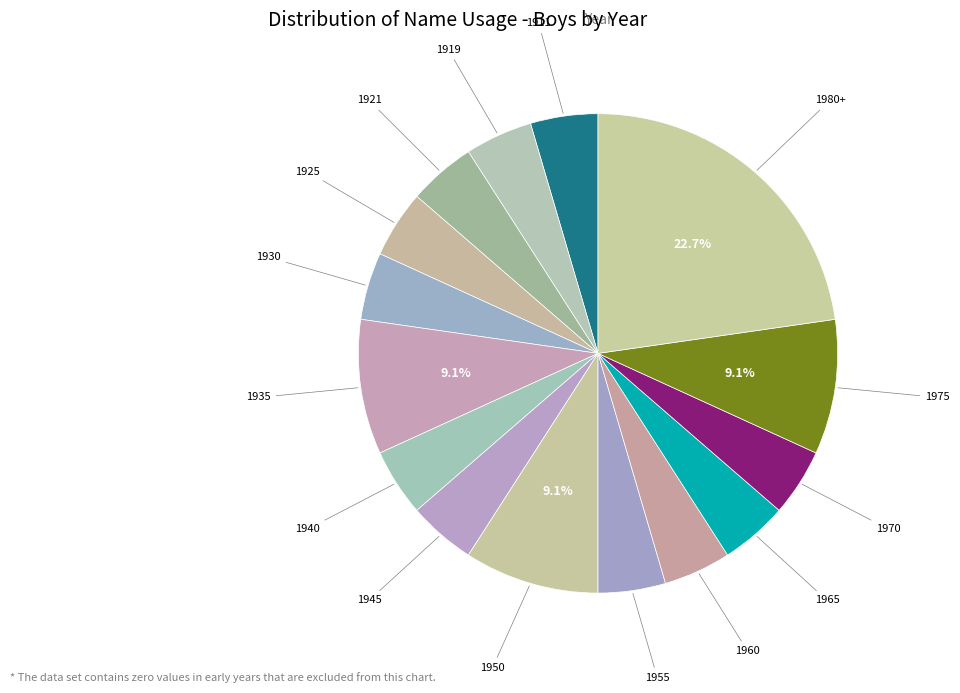

Rank the categories by value from lowest to highest.

1911, 1919, 1921, 1925, 1930, 1940, 1945, 1955, 1960, 1965, 1970, 1935, 1950, 1975, 1980+